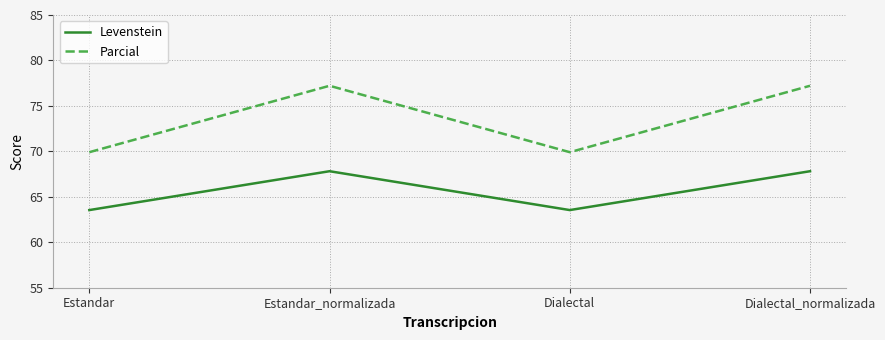

What is the highest value of the Levenstein series?

67.8